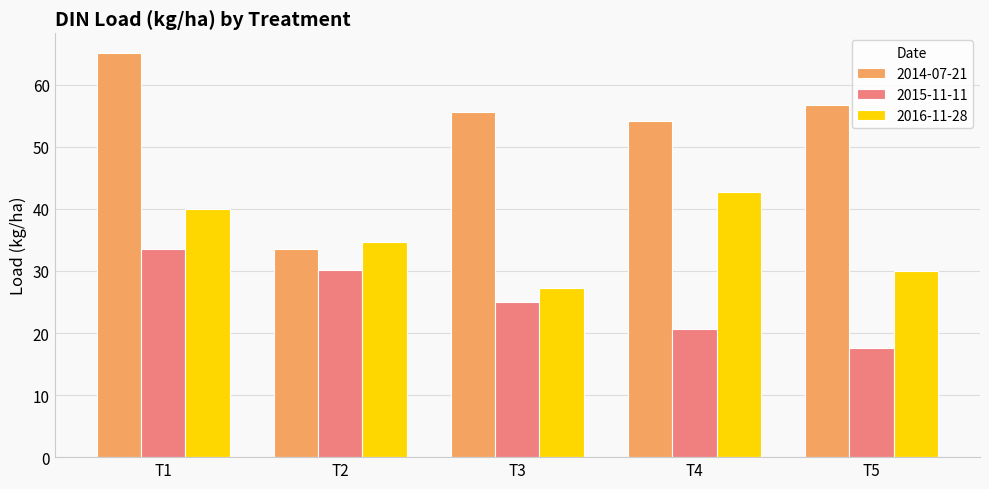

Is it true that 2016-11-28 equals 40.0 at T1?

True